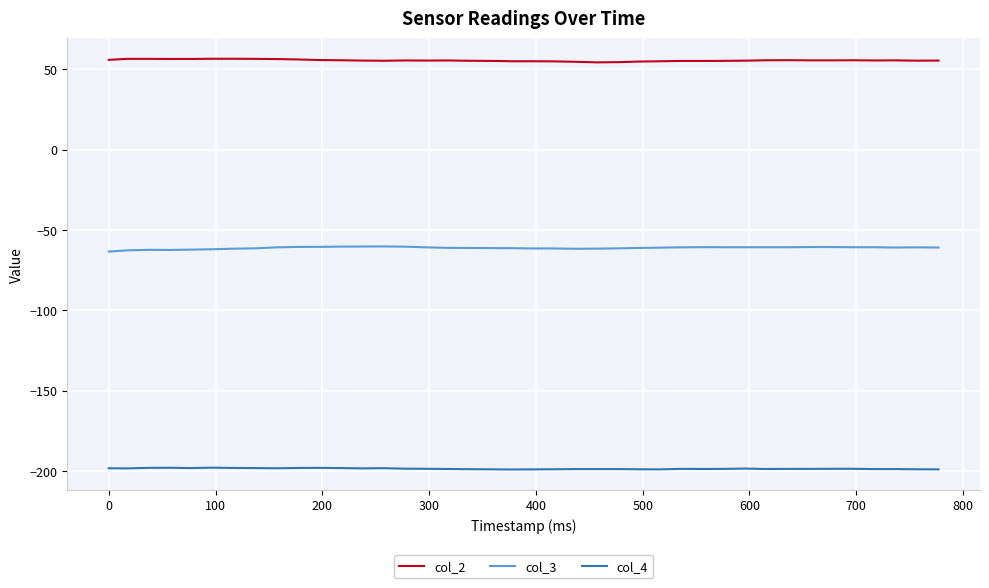

What is the highest value of the col_3 series?

-60.2